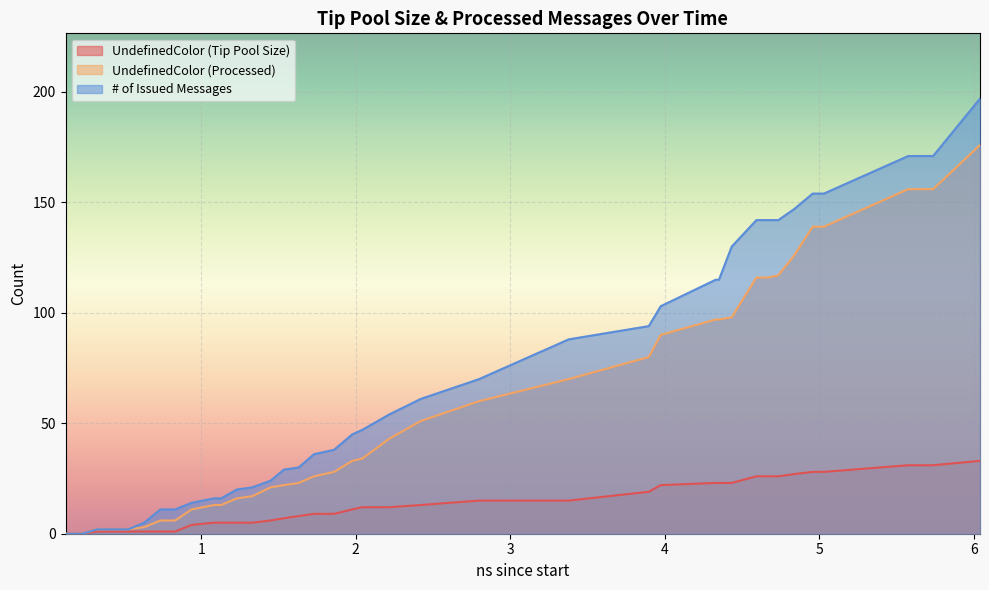

What is the greatest value displayed?

197